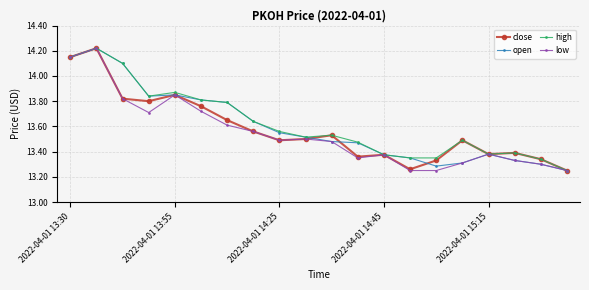

True or false: close has more than 2 interior local peaks.

True